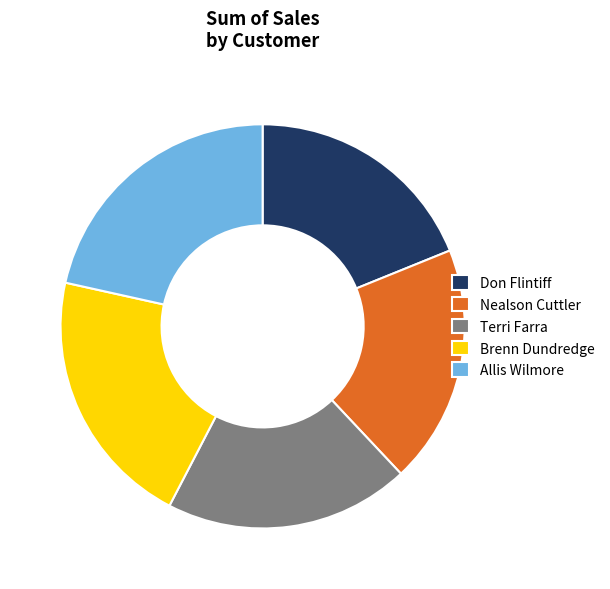

Is it true that Brenn Dundredge is 21% of the pie?

True